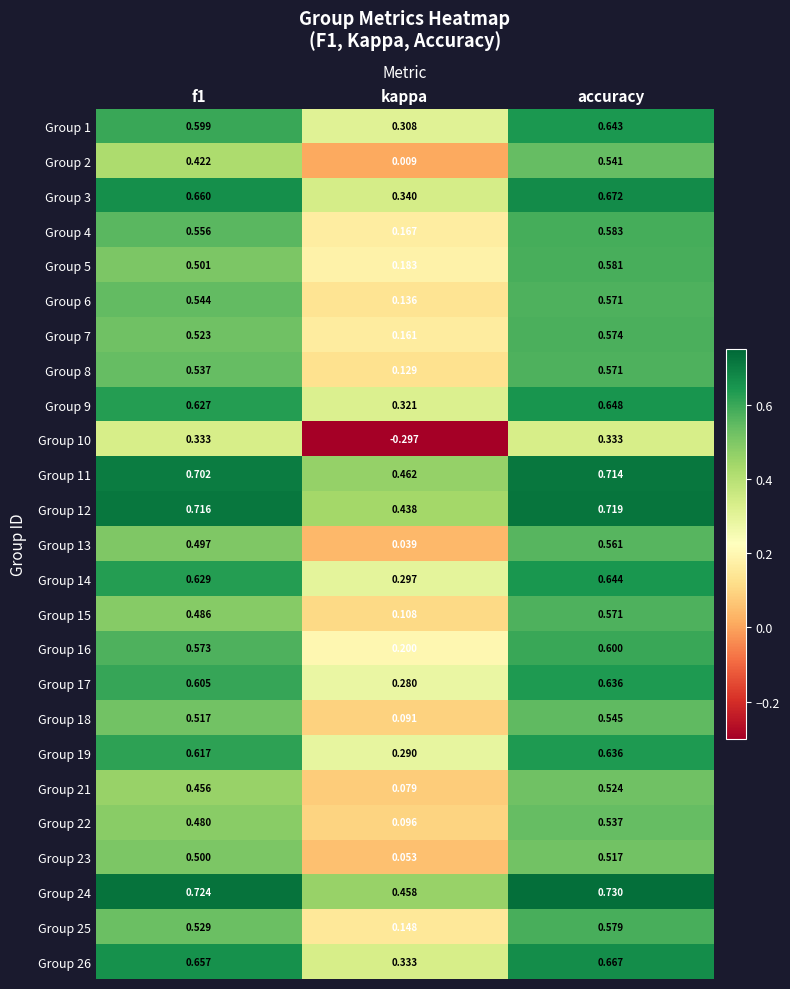

Which series changed the most between kappa and accuracy?

Group 10